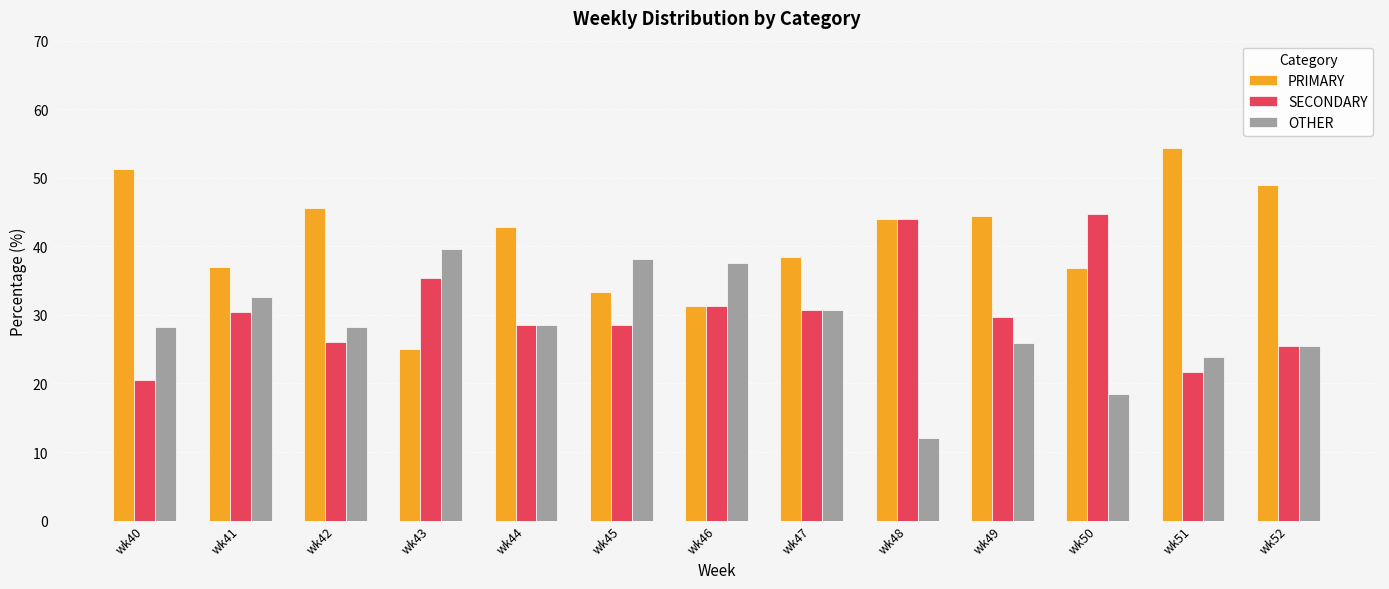

What is the difference between the maximum and second lowest values in the OTHER series?

21.2